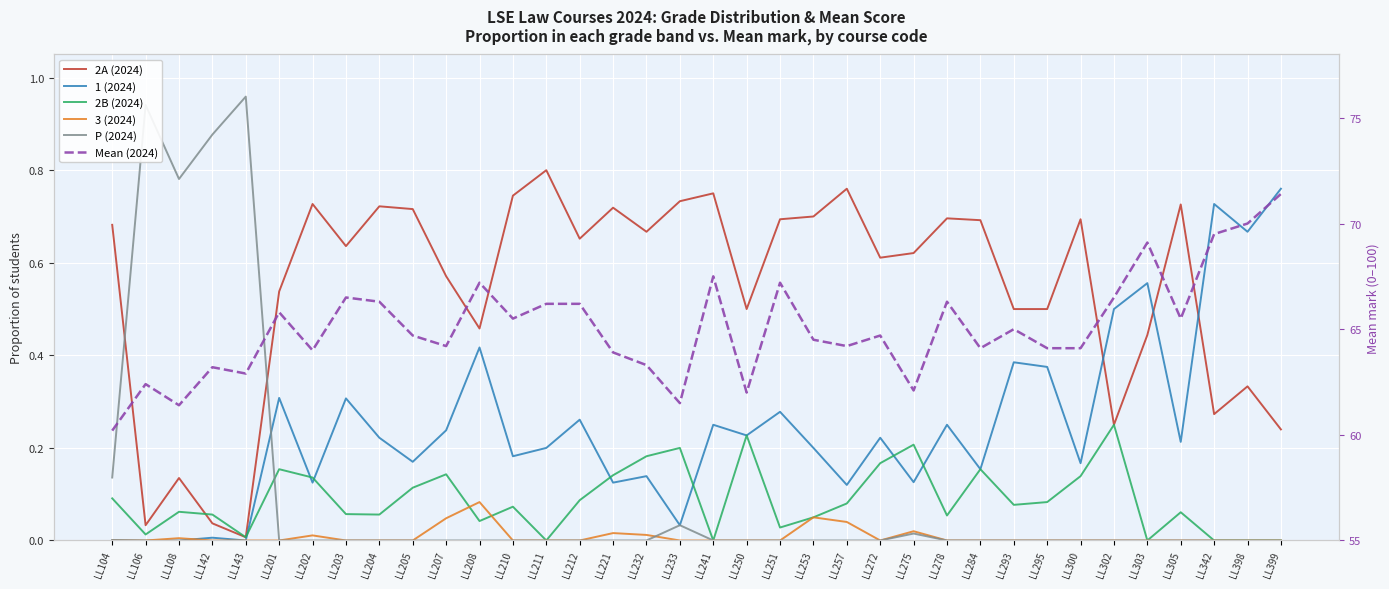

How many values in the Mean (2024) series are below 64?

10